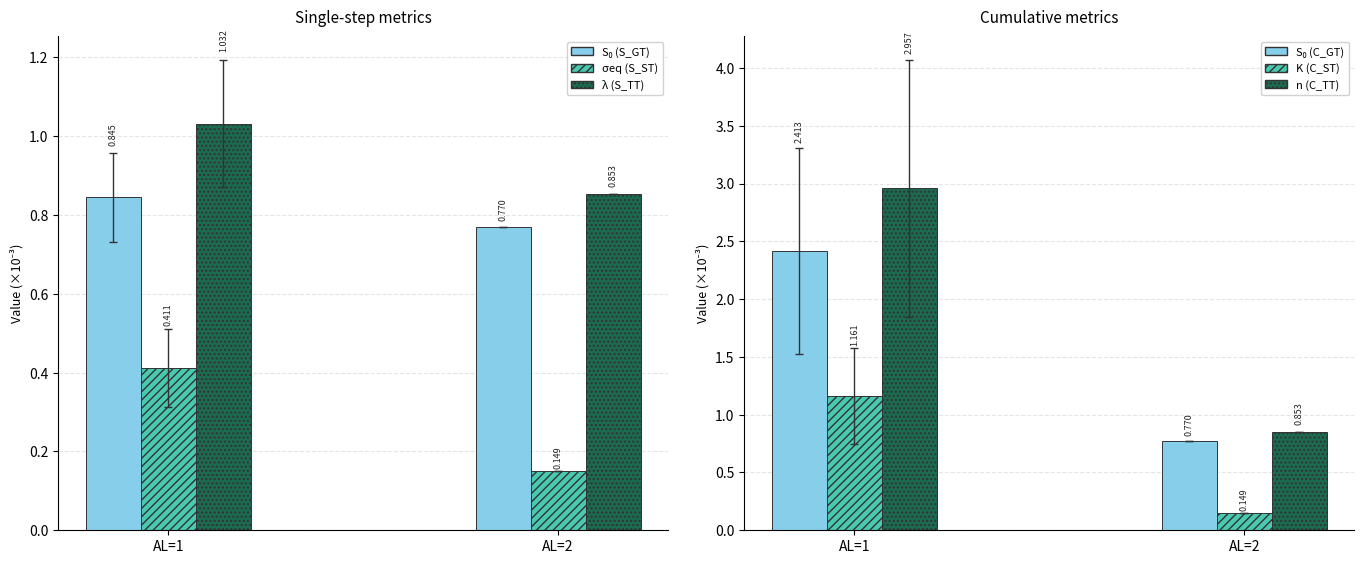

Which series has the largest total across all categories?

n (C_TT)